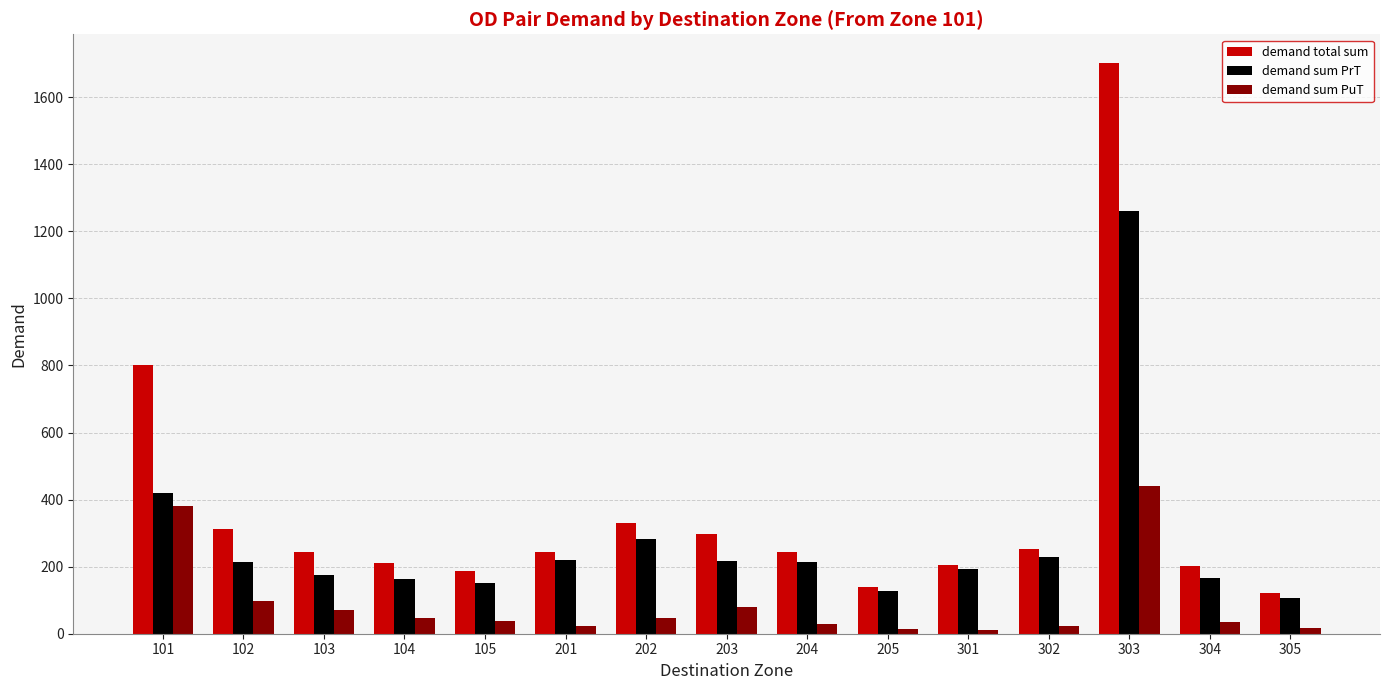

List the series in order of their peak value, highest first.

demand total sum, demand sum PrT, demand sum PuT